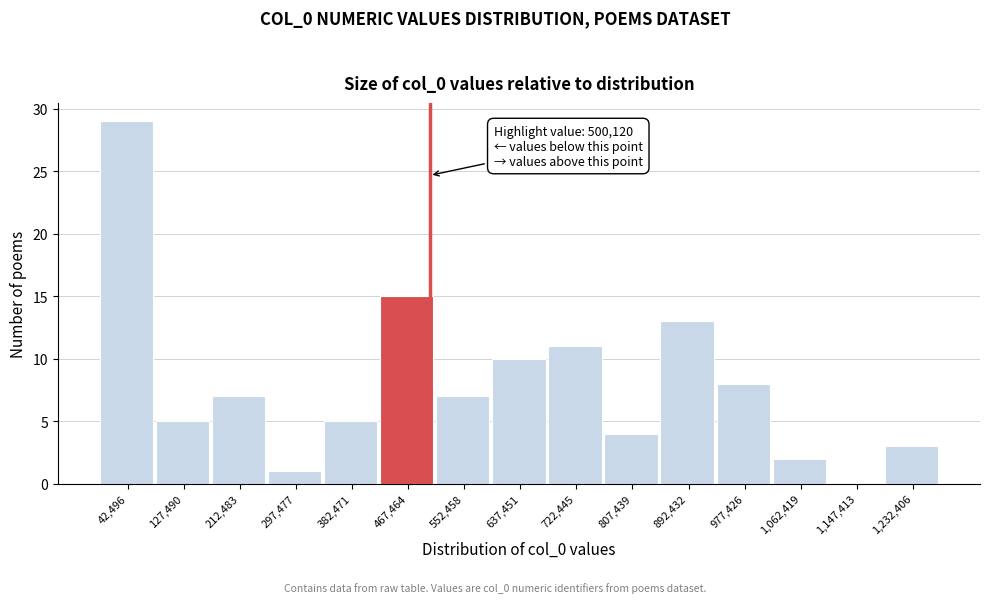

Over which range of the x-axis is the bar tallest?

0 to 80000